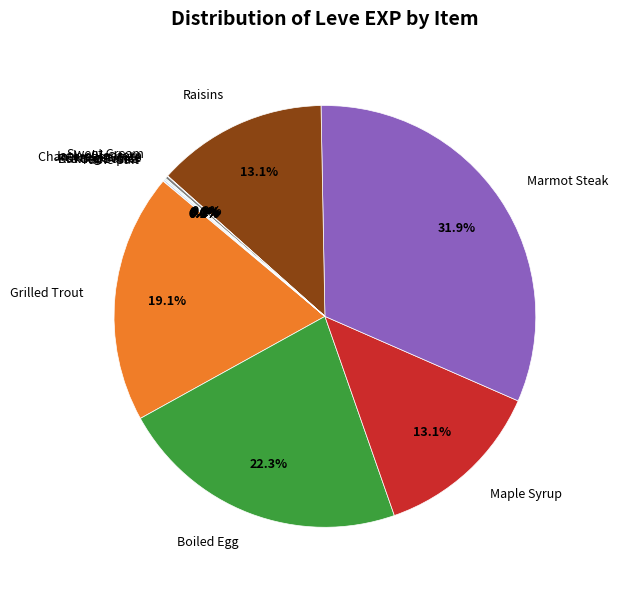

Do Marmot Steak and Maple Syrup together represent more than half of the pie?

No